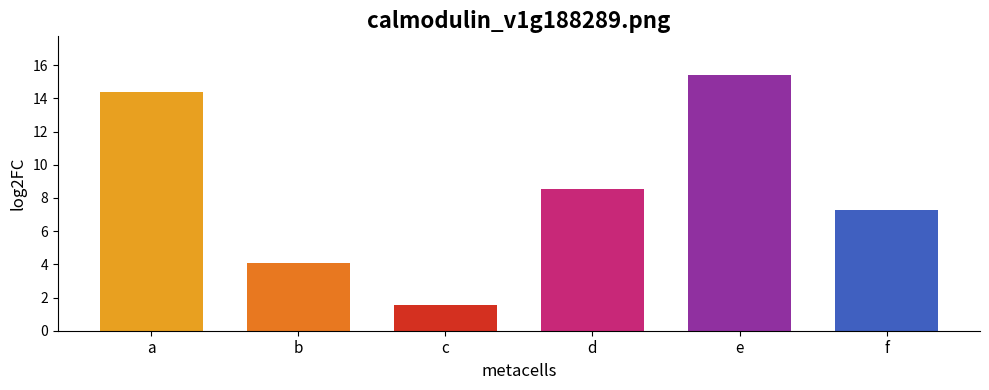

Are the bars grouped side by side (vs. stacked)?

No